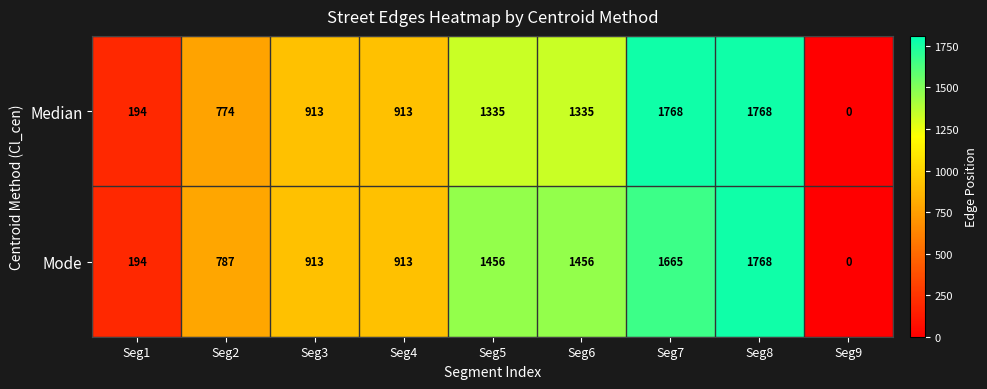

At Seg5, list the series in order from largest to smallest.

Mode, Median